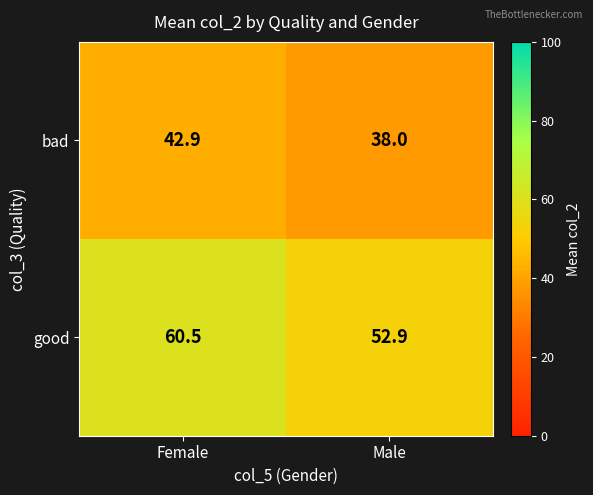

Reading right to left, extract all data points from this chart.

bad: 38.0	42.9
good: 52.9	60.5